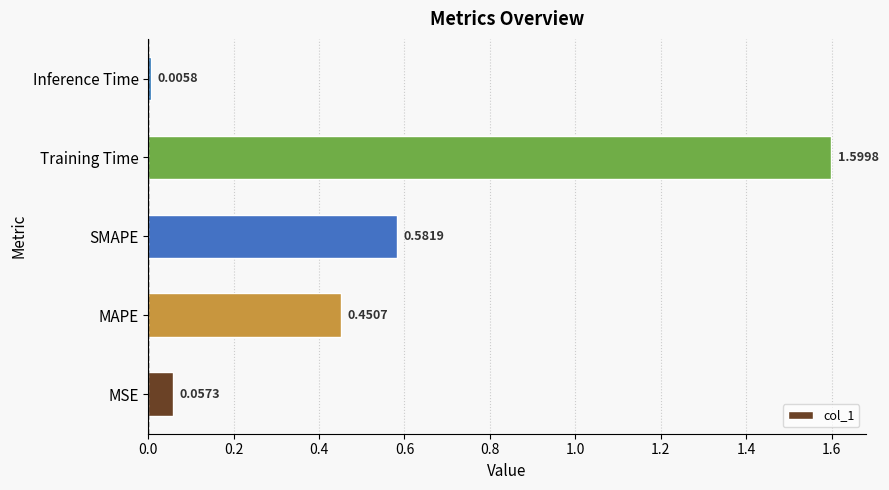

Which category has the highest value across all series?

Training Time